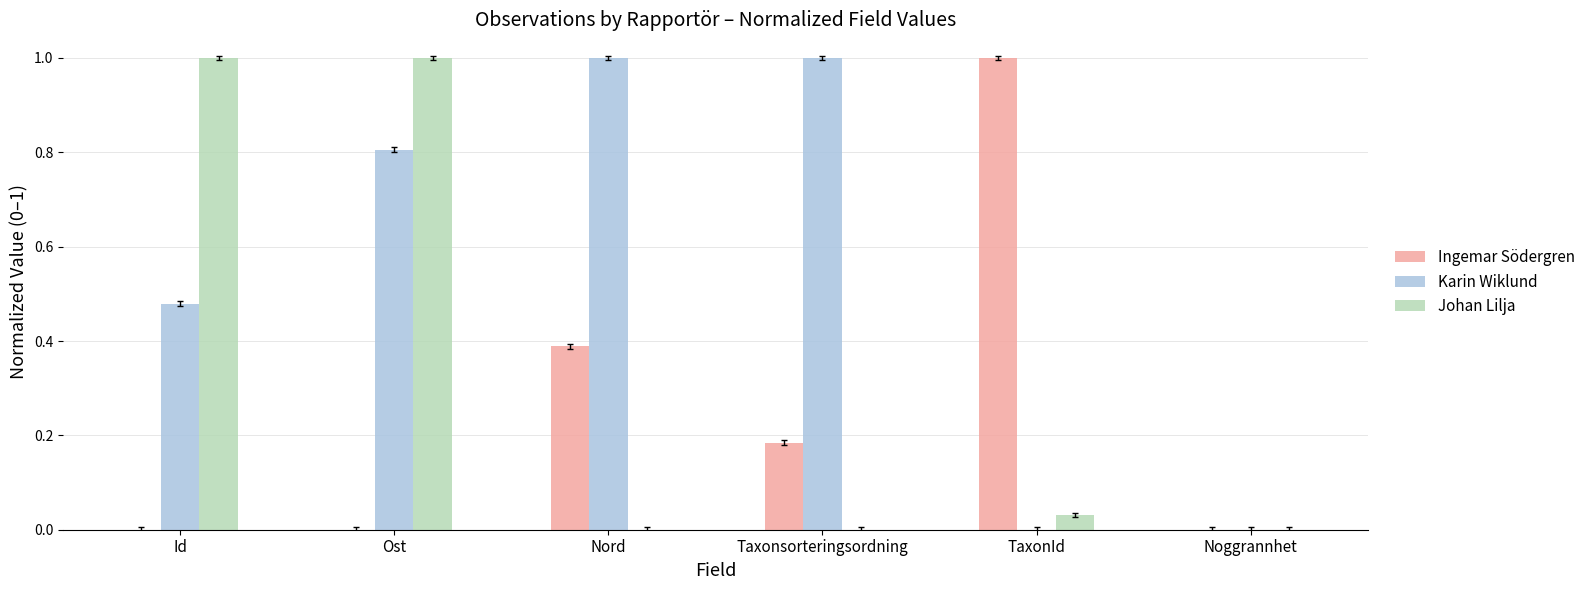

What value does the Karin Wiklund series have at Ost?

0.8